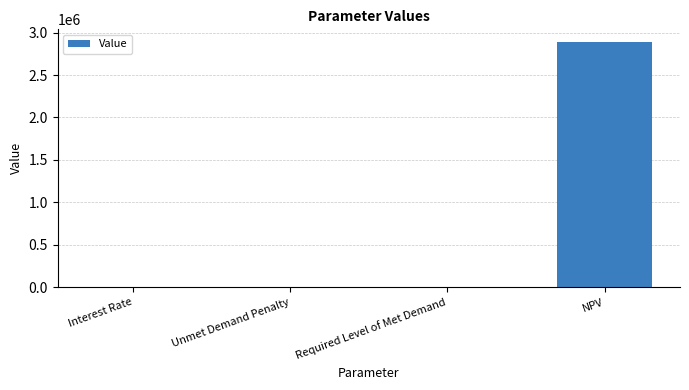

What is the change in value from Required Level of Met Demand to NPV?

+2894191.7